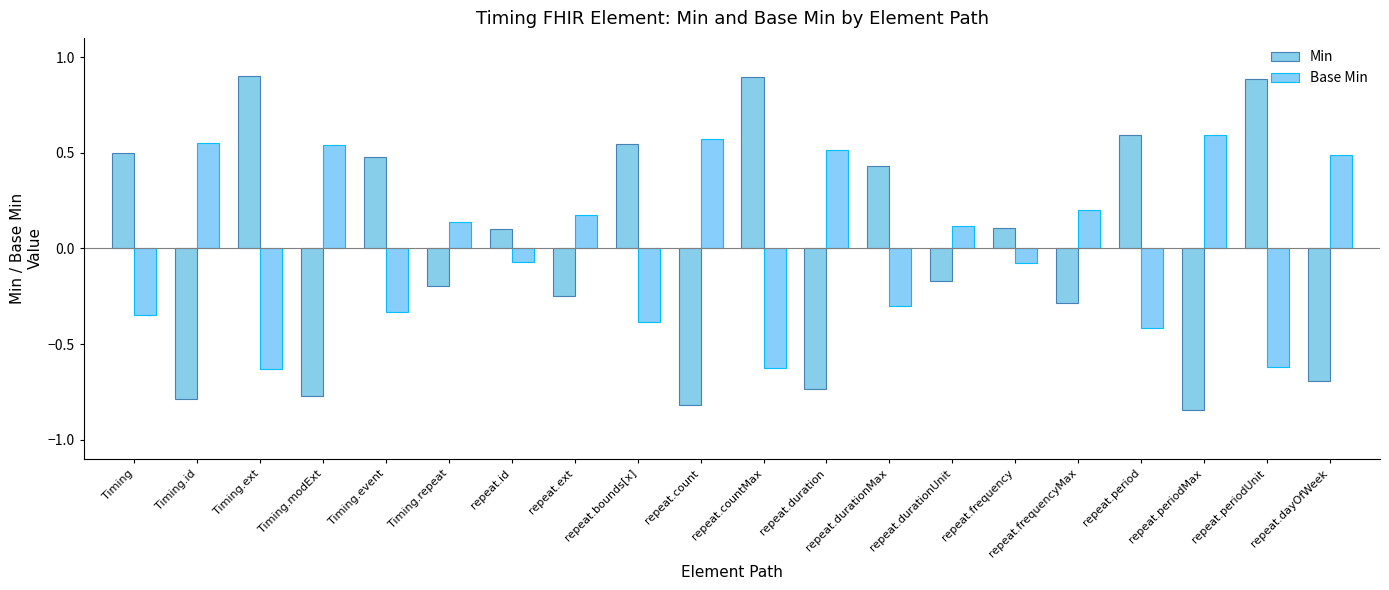

The value of Base Min at Timing.repeat is 0.1. True or false?

True